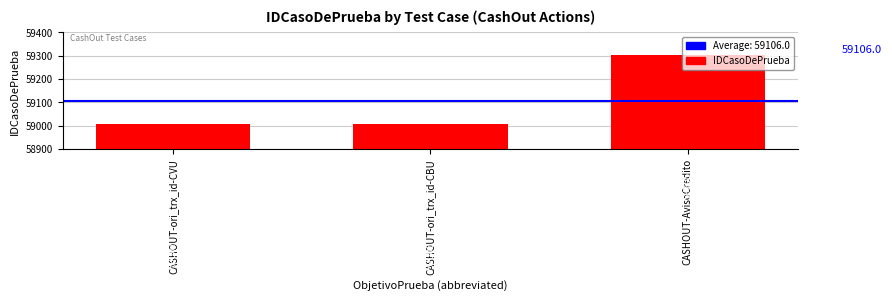

The value at CASHOUT-ori_trx_id-CVU is 59007. True or false?

True